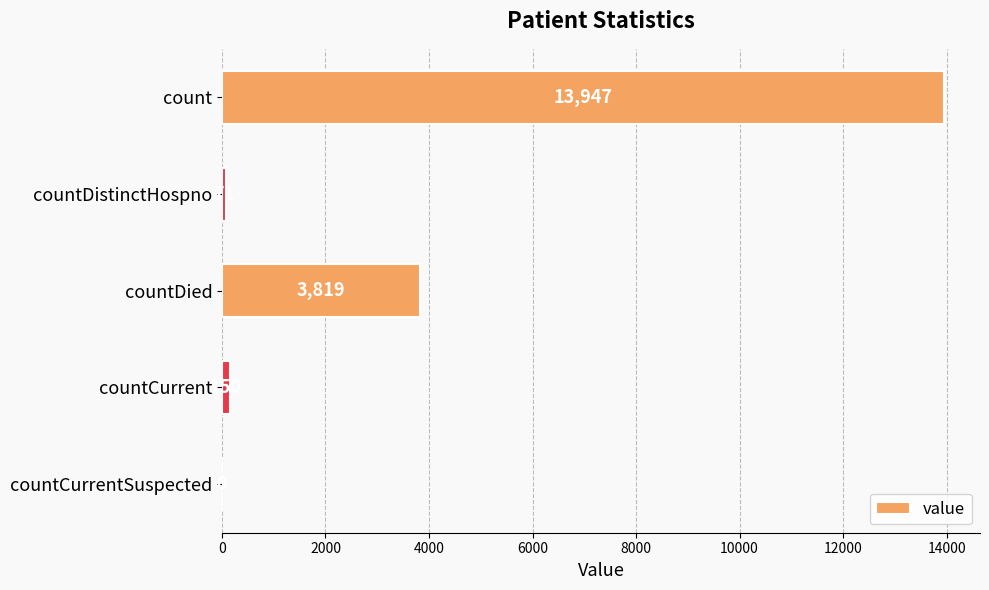

What is the maximum value shown in the chart?

13947